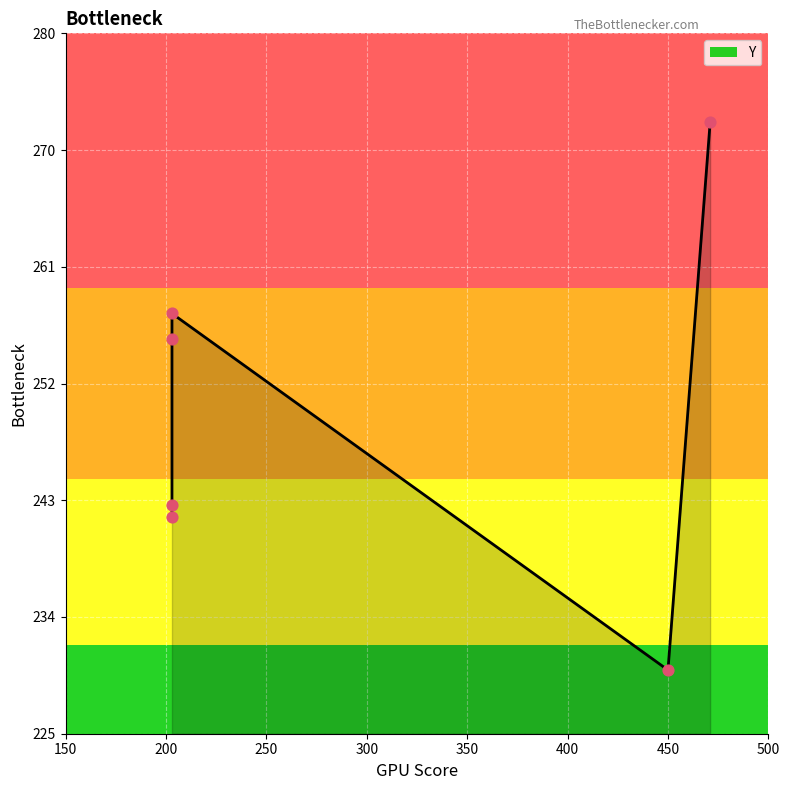

What is the change in value from 203 to 203?

+14